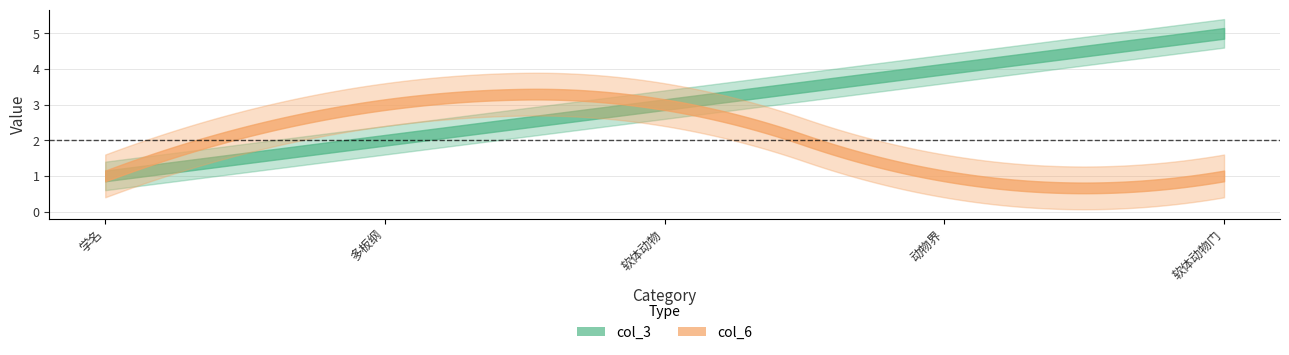

Which series has the largest total across all categories?

col_3